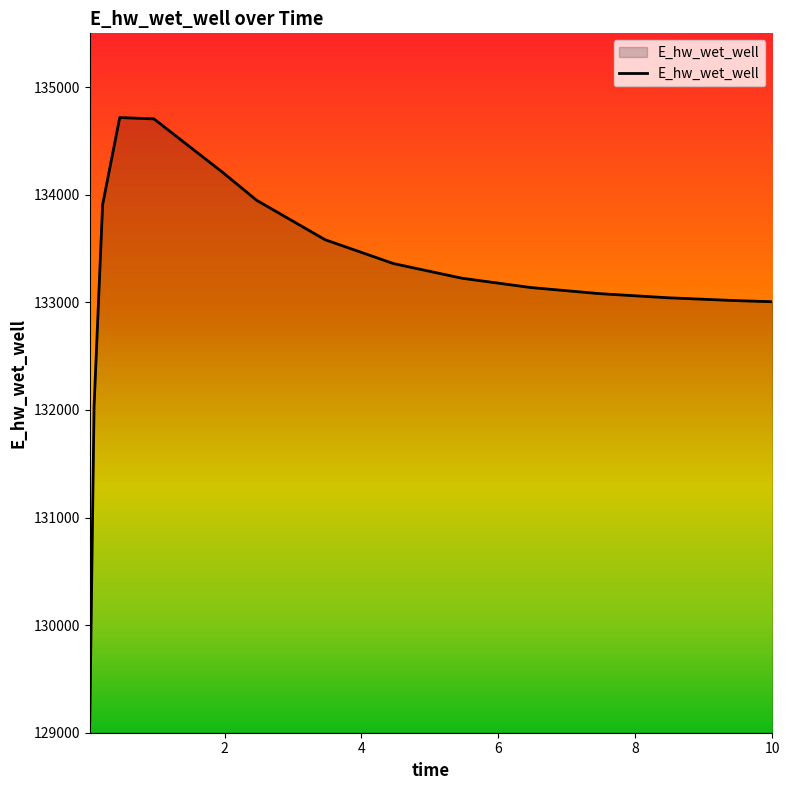

What is the smallest value displayed?

129103.5